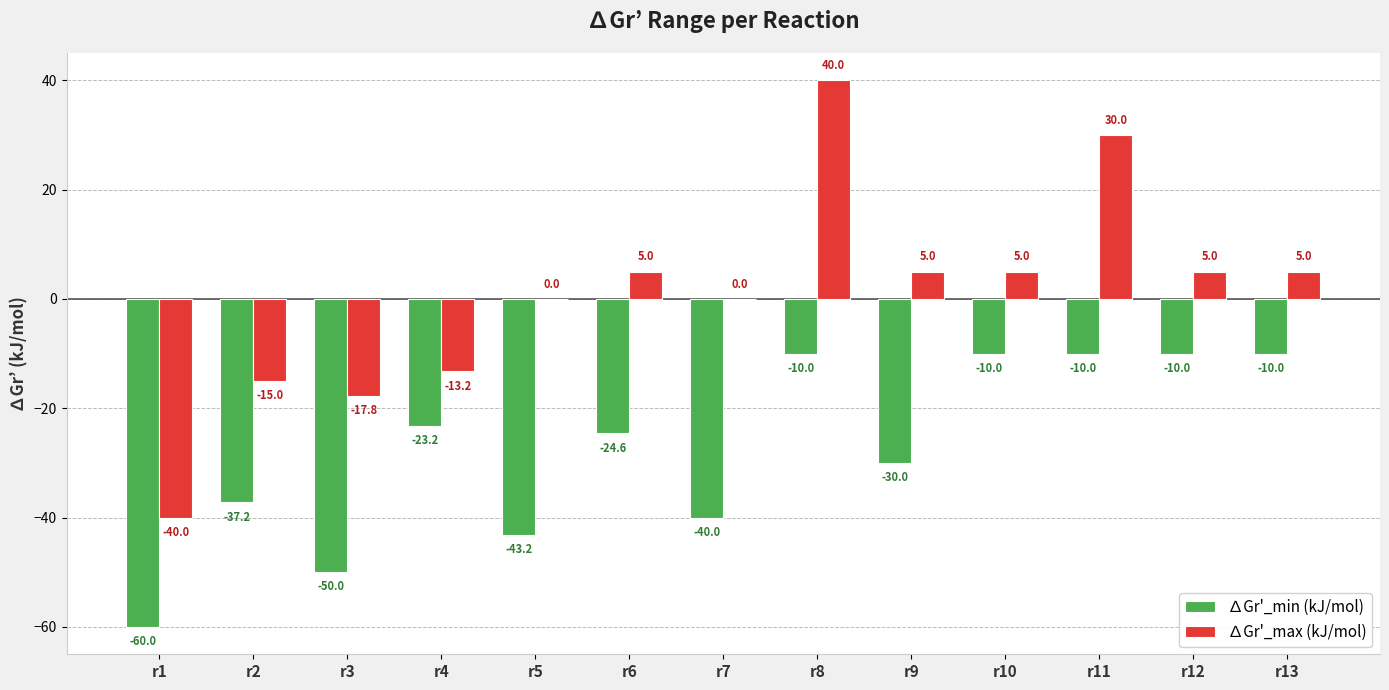

Which series changed the most between r3 and r10?

∆Gr'_min (kJ/mol)